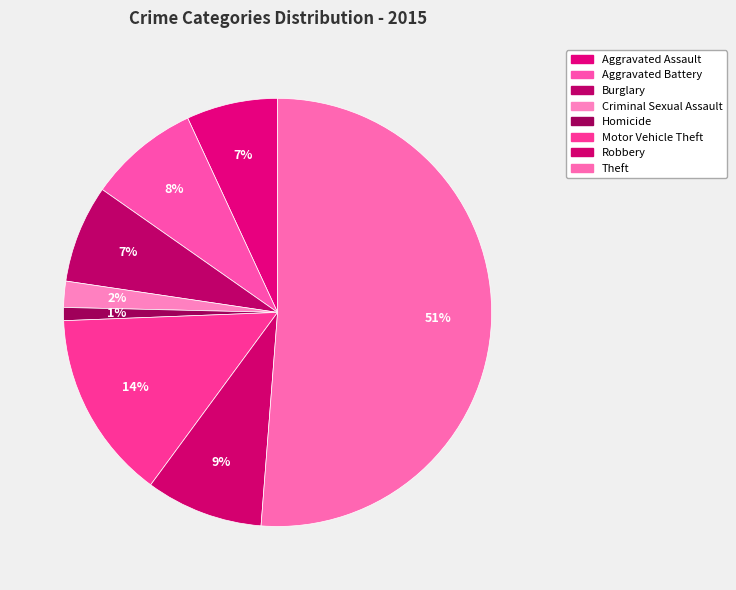

How much of the chart is everything except Criminal Sexual Assault?

98.0%